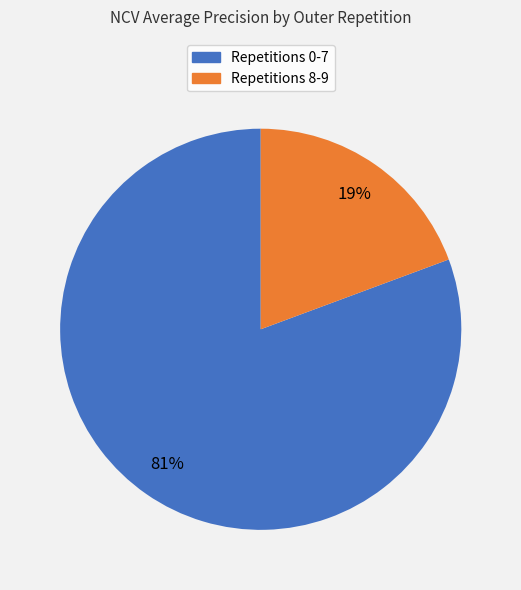

Does any single category account for the majority?

Yes